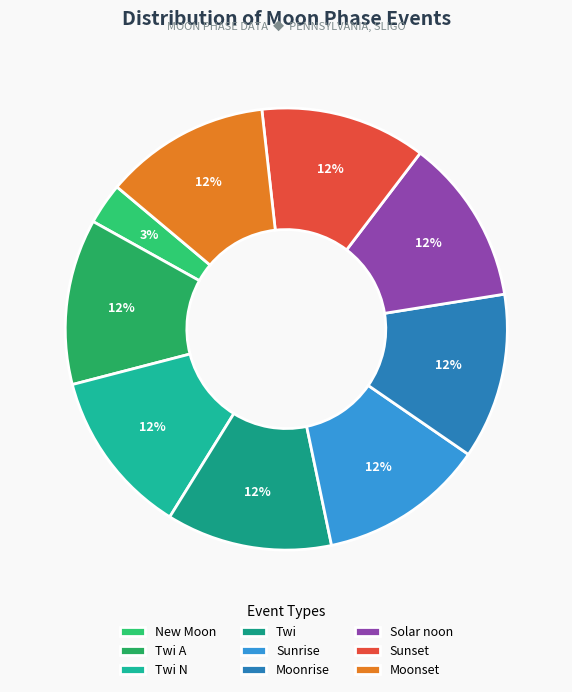

True or false: Twi N accounts for 7% of the total.

False